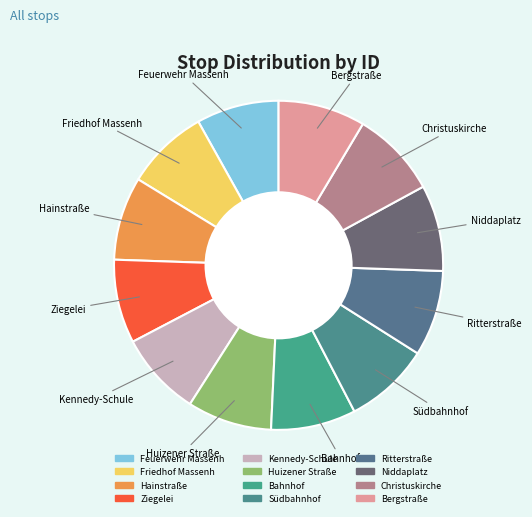

How many slices are in this pie chart?

12